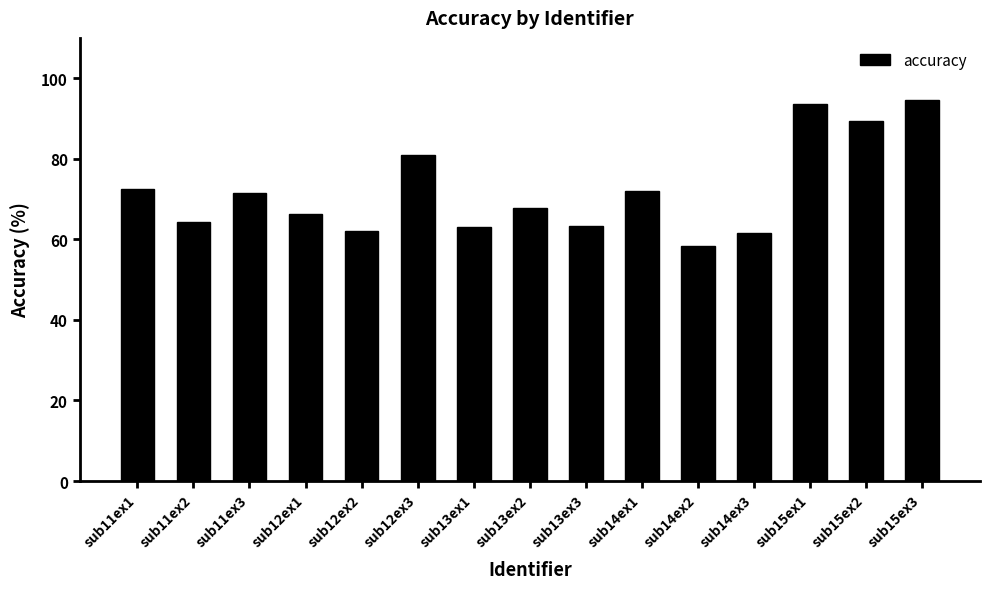

What is the sum of the values at sub13ex1 and sub13ex3?

126.2